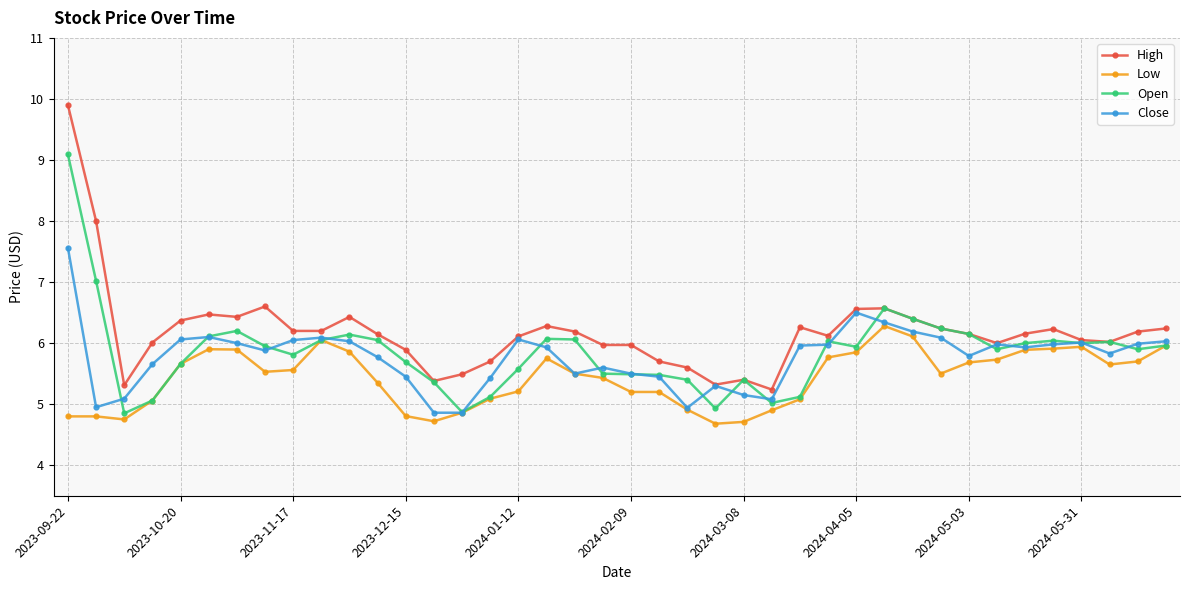

Does the chart have visible grid lines?

Yes